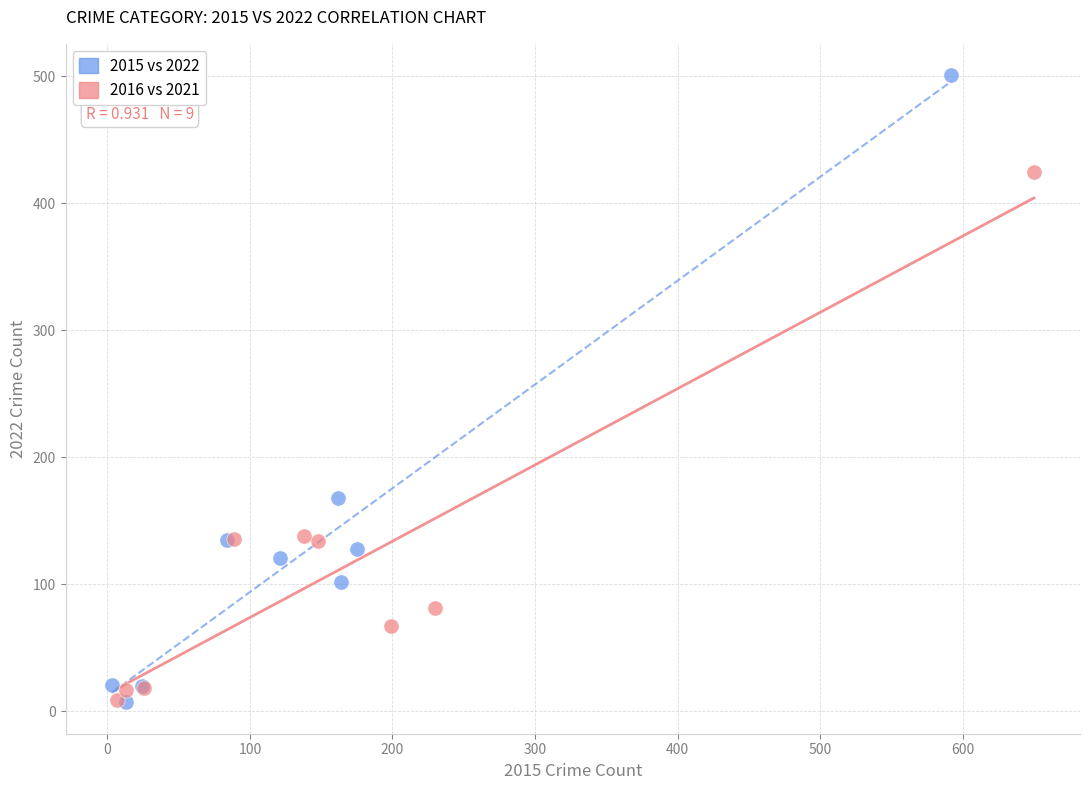

Which series has the widest spread of Y values?

2015 vs 2022